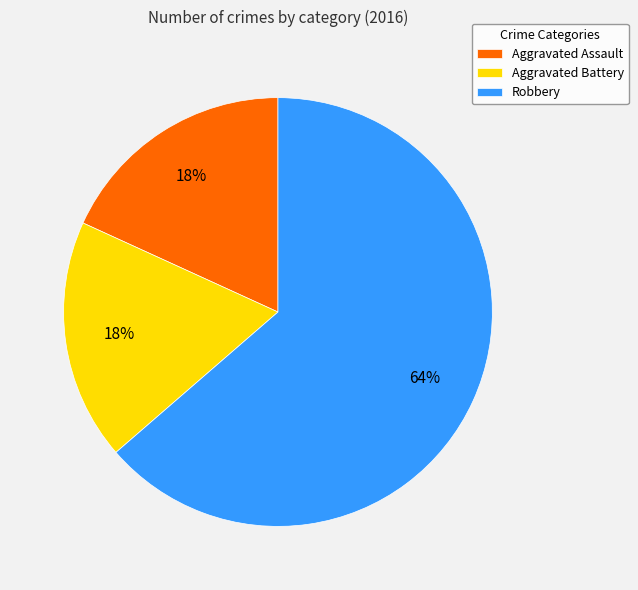

To the nearest percent, what is the combined percentage of Aggravated Battery and Aggravated Assault?

36%